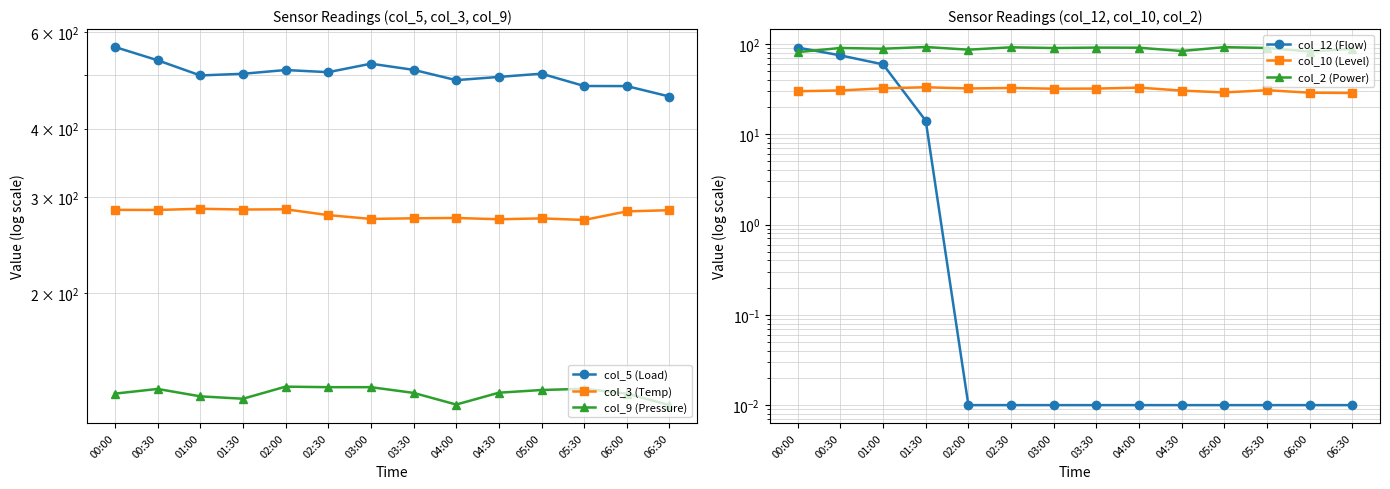

True or false: col_10 (Level) has a value of 32.0 at 03:30.

True